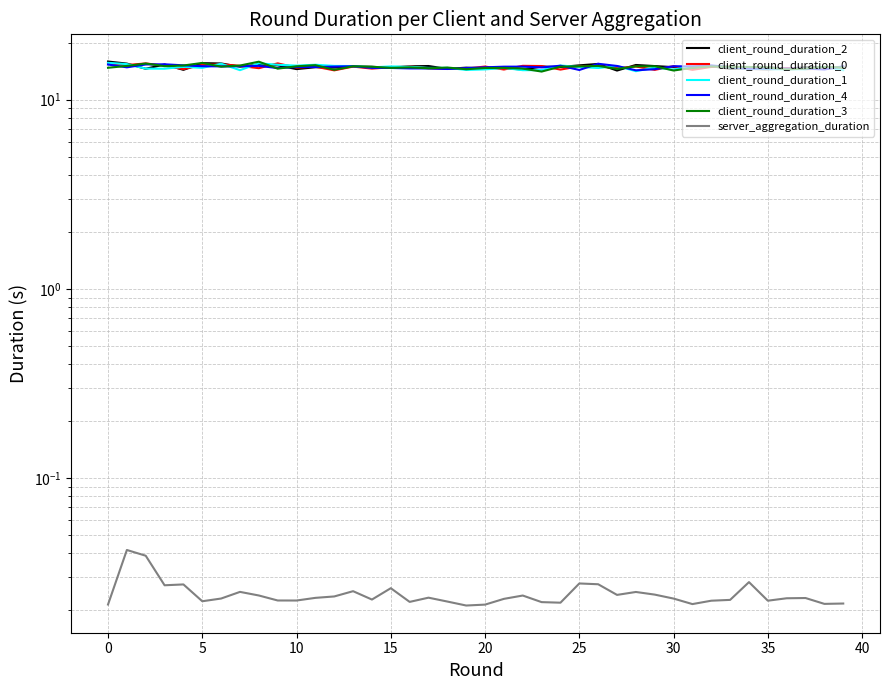

Rank the series by their maximum value, from highest to lowest.

client_round_duration_2, client_round_duration_3, client_round_duration_1, client_round_duration_0, client_round_duration_4, server_aggregation_duration